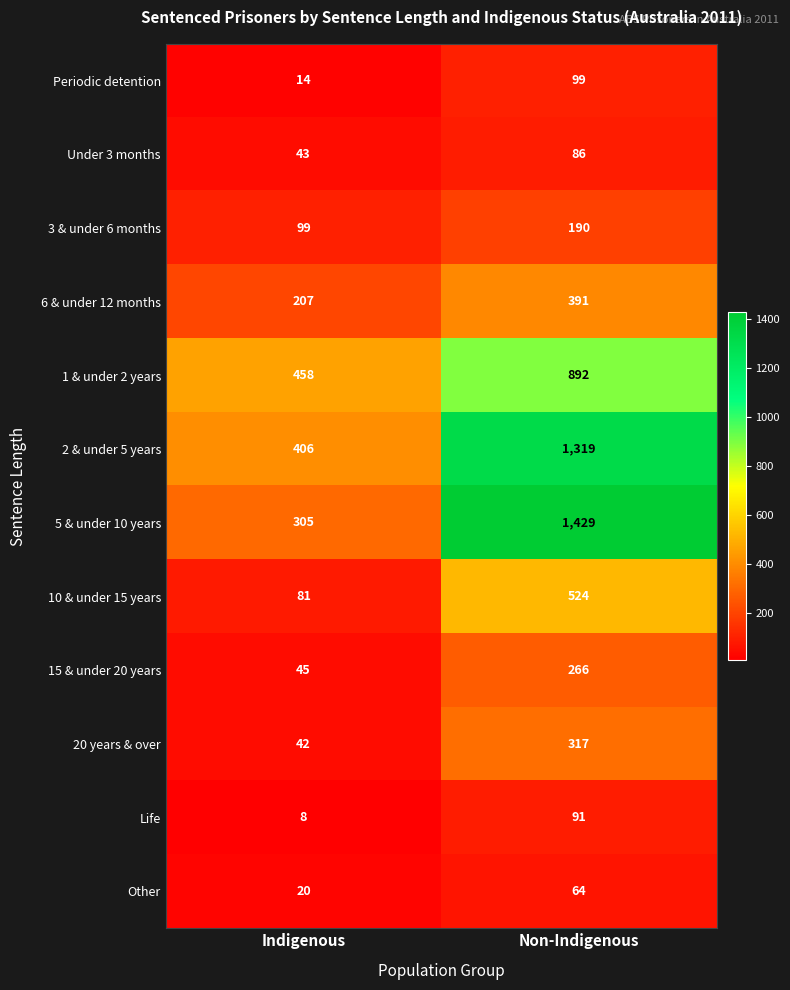

Between Indigenous and Non-Indigenous, which series saw the biggest shift?

5 & under 10 years